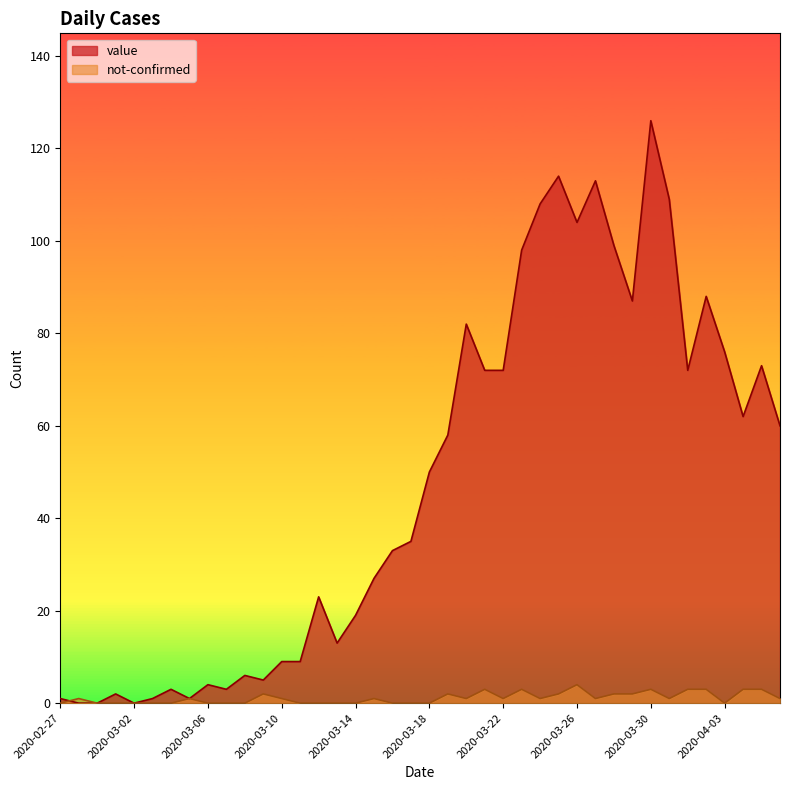

What are all the series names shown in the legend?

value, not-confirmed